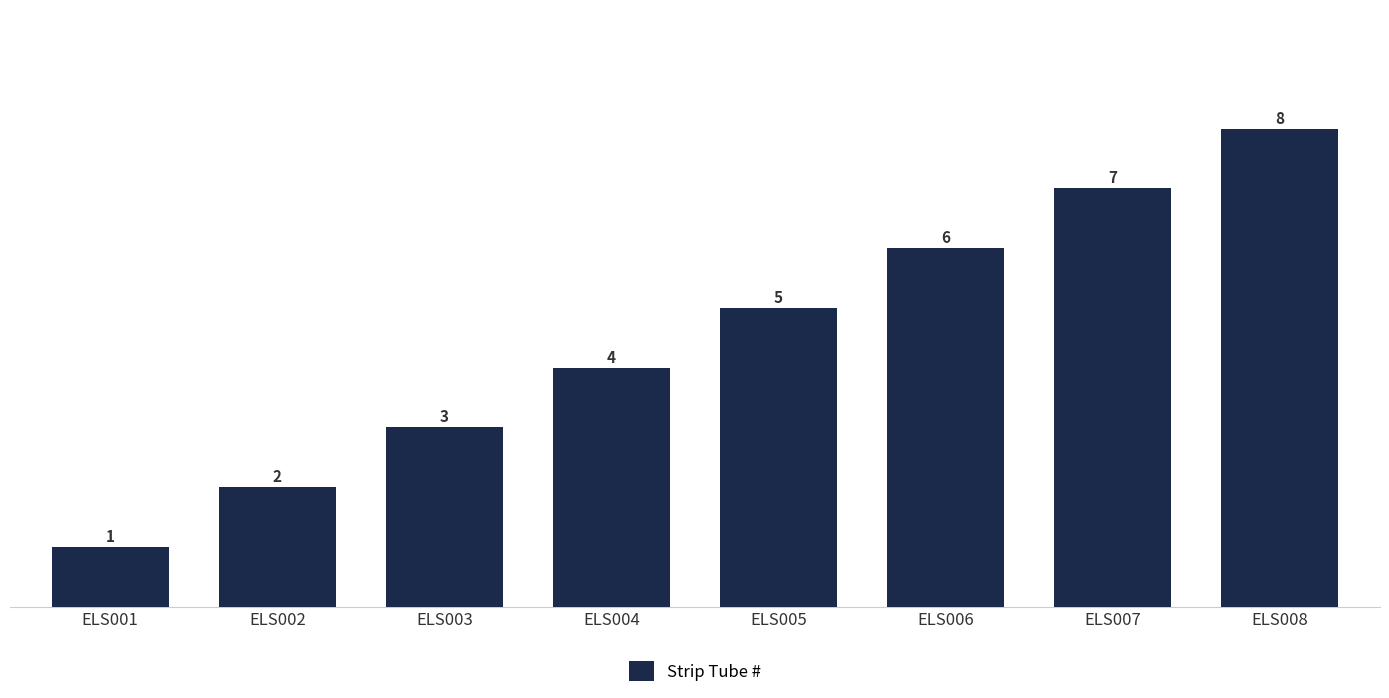

Reading left to right, extract all data points from this chart.

1	2	3	4	5	6	7	8